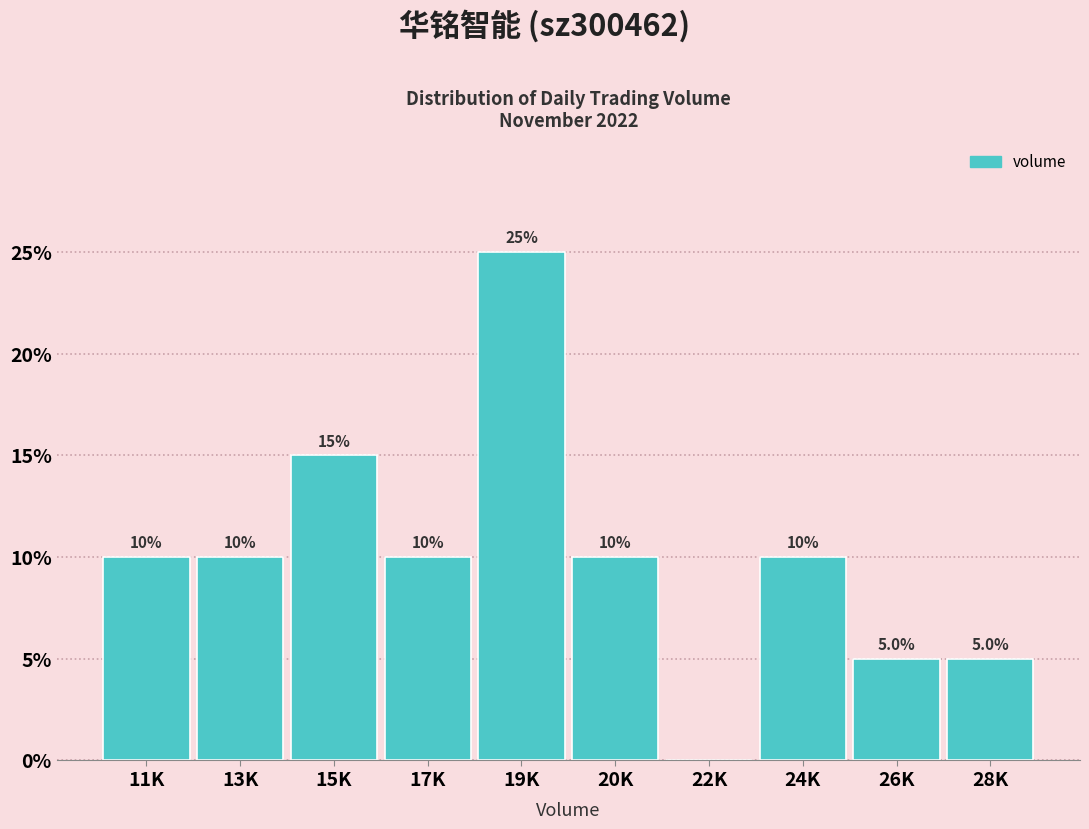

Reading left to right, transcribe all the data shown in this chart.

11K=10	13K=10	15K=15	17K=10	19K=25	20K=10	22K=0	24K=10	26K=5	28K=5